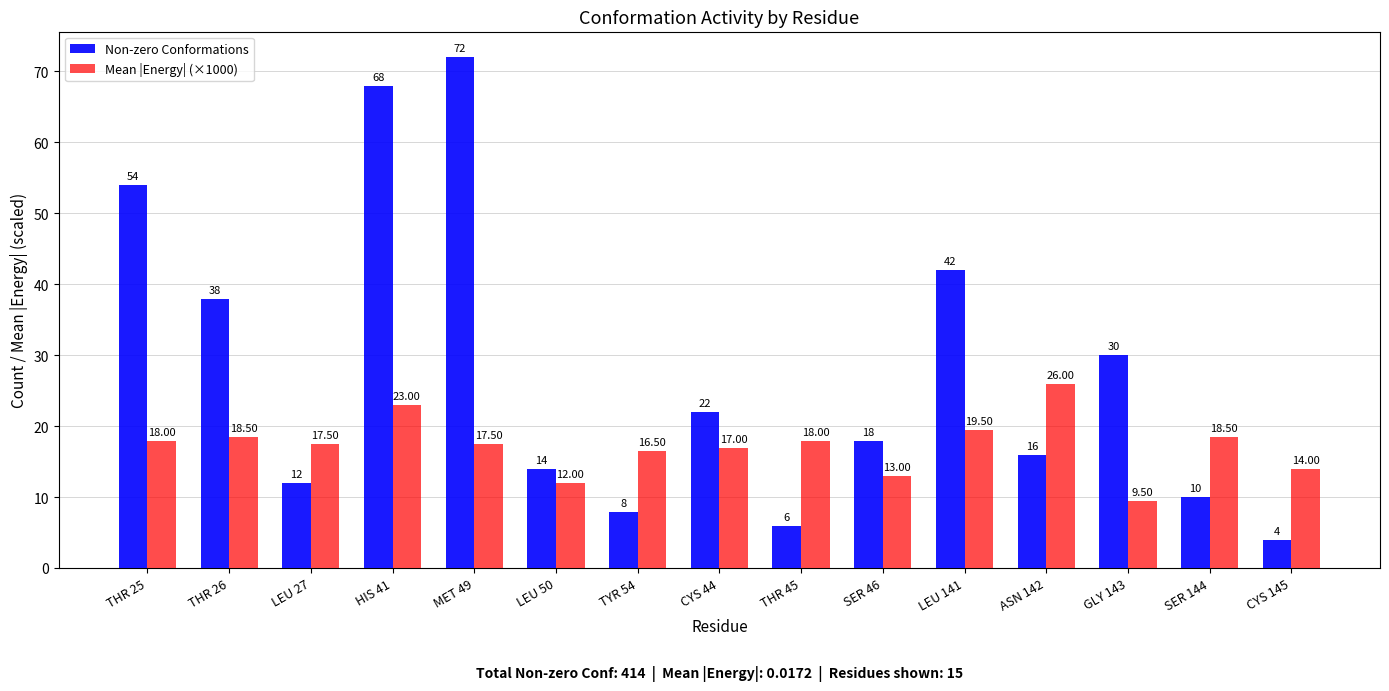

Where does the Mean |Energy| (×1000) series first go above 17?

THR 25